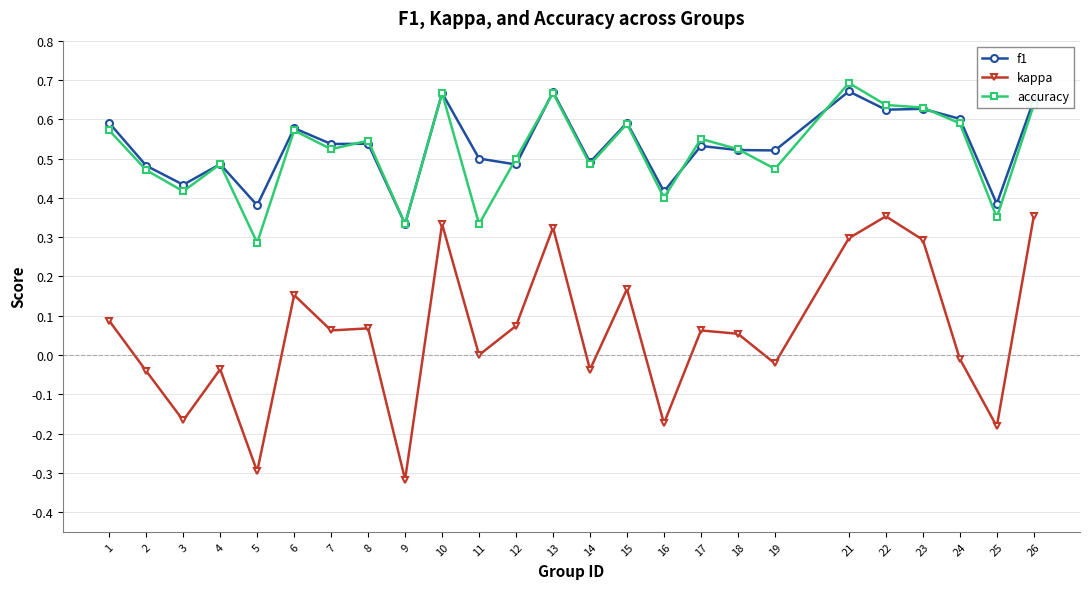

Where is the first local maximum for accuracy?

4